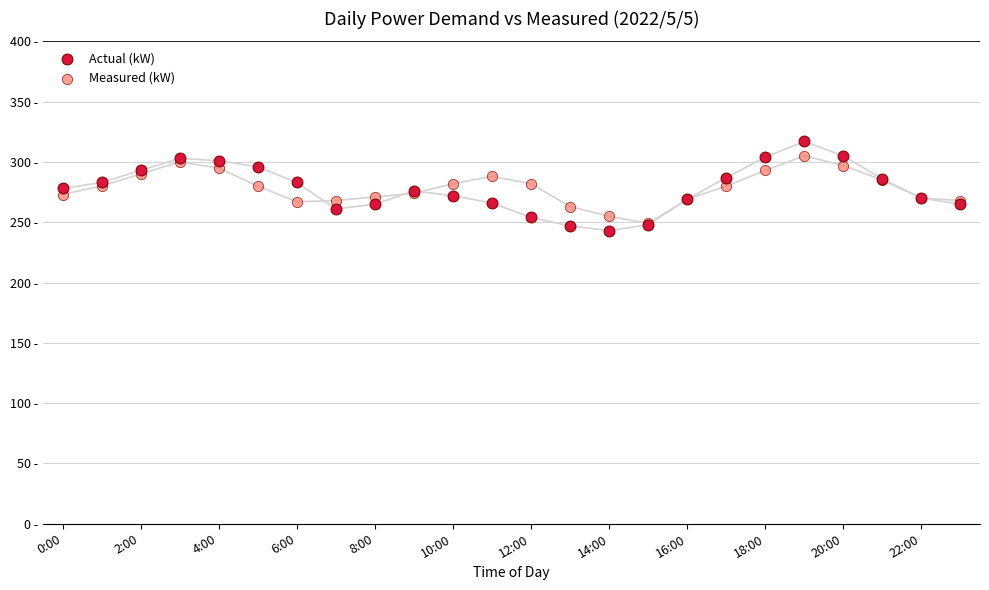

What are all the series names shown in the legend?

Actual (kW), Measured (kW)